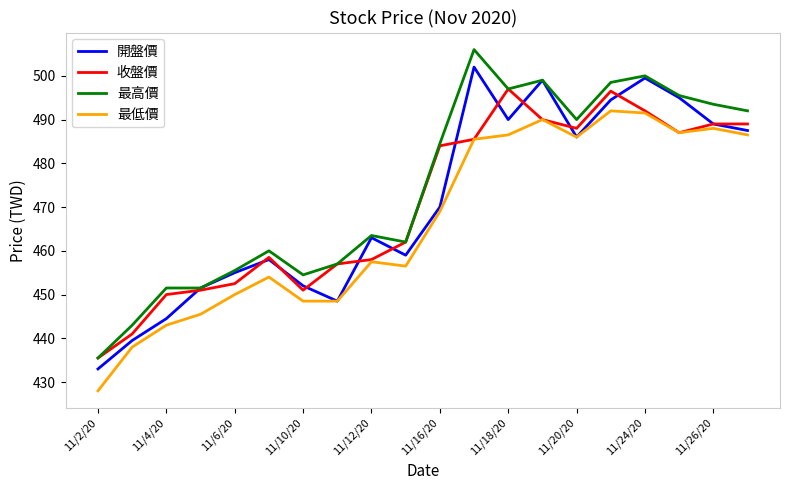

What is the minimum value for 收盤價?

435.5